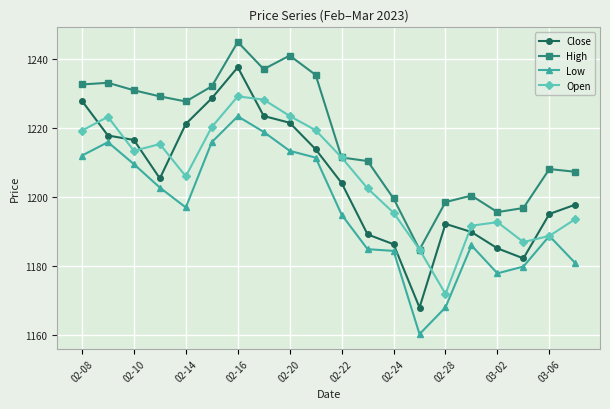

Count the number of data series in this chart.

4